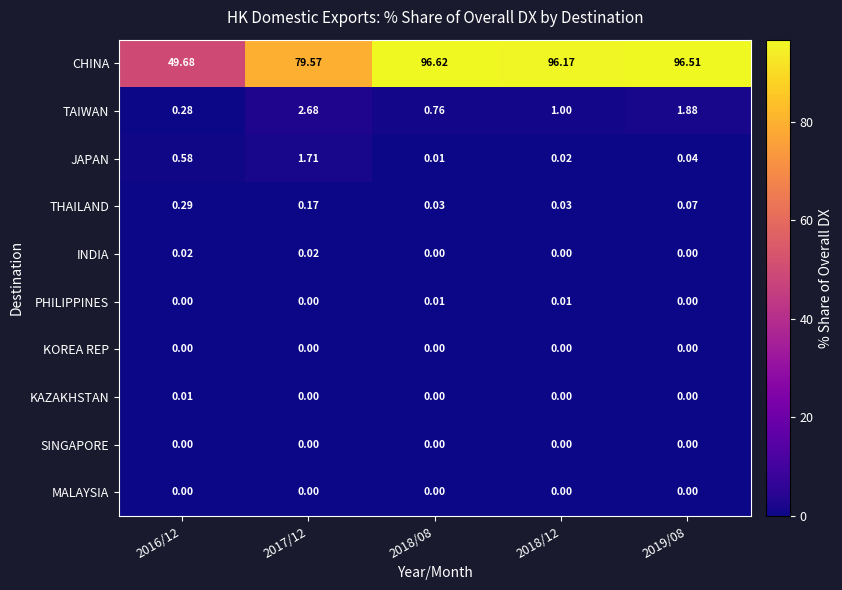

Between 2017/12 and 2018/12, which series saw the biggest shift?

CHINA